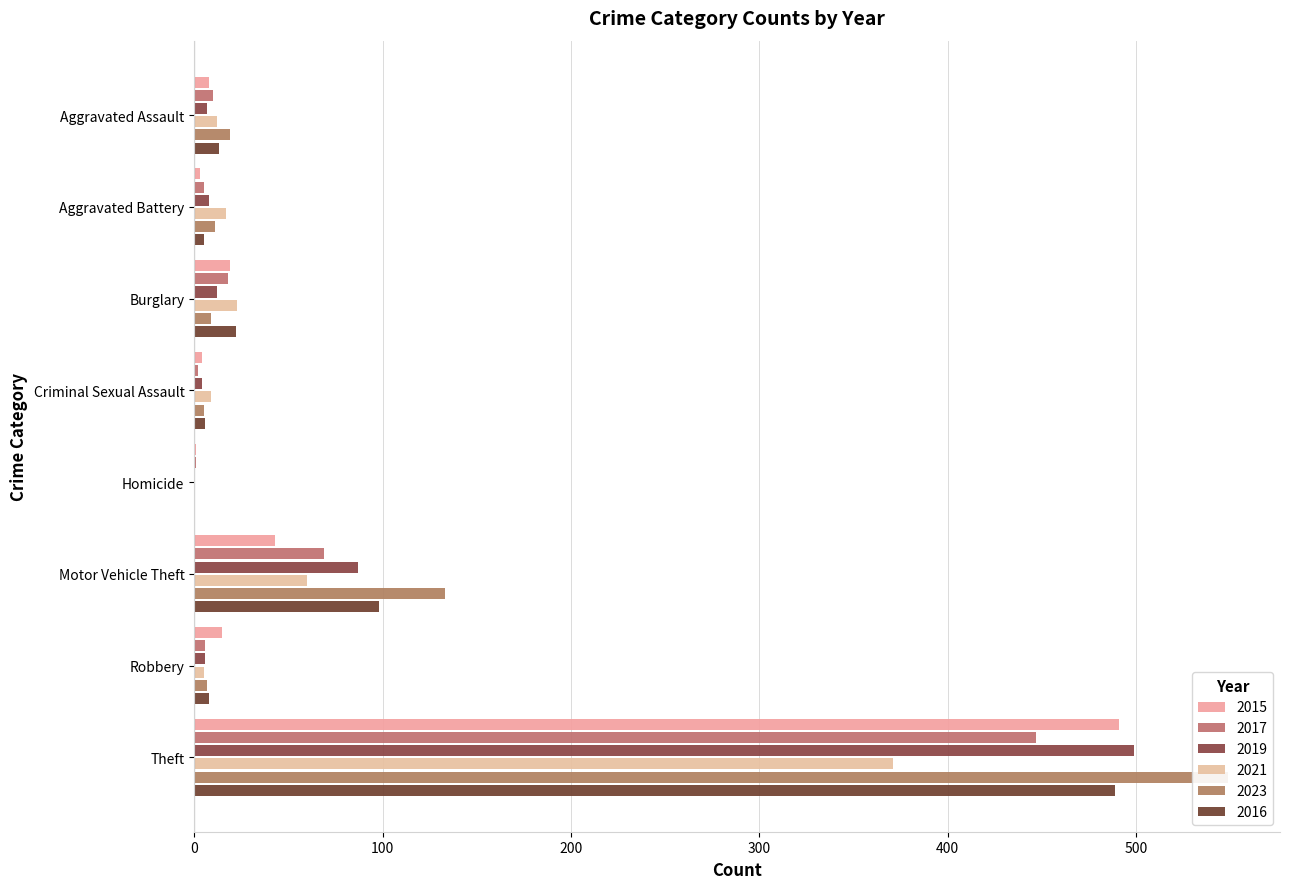

What position from the right is Robbery?

2